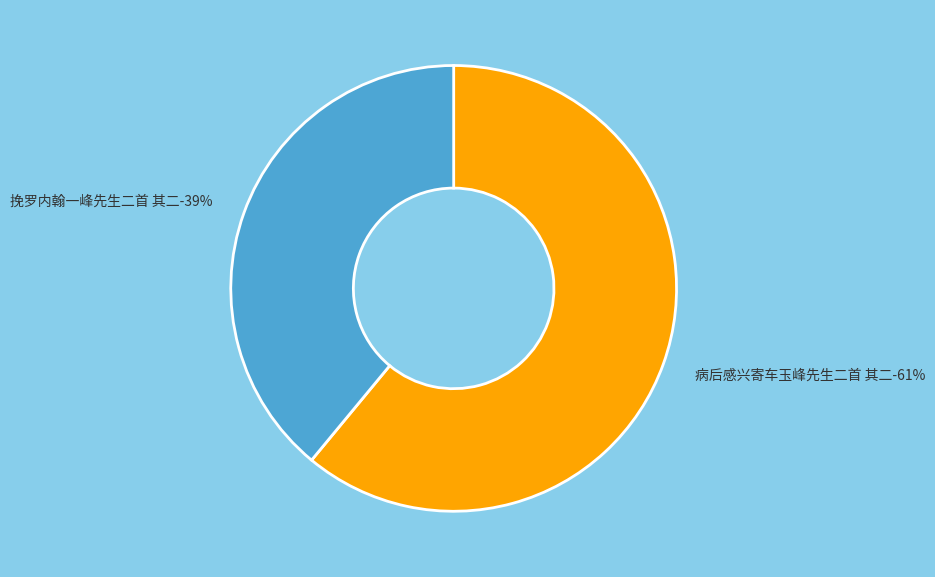

True or false: 挽罗内翰一峰先生二首 其二 accounts for 29% of the total.

False